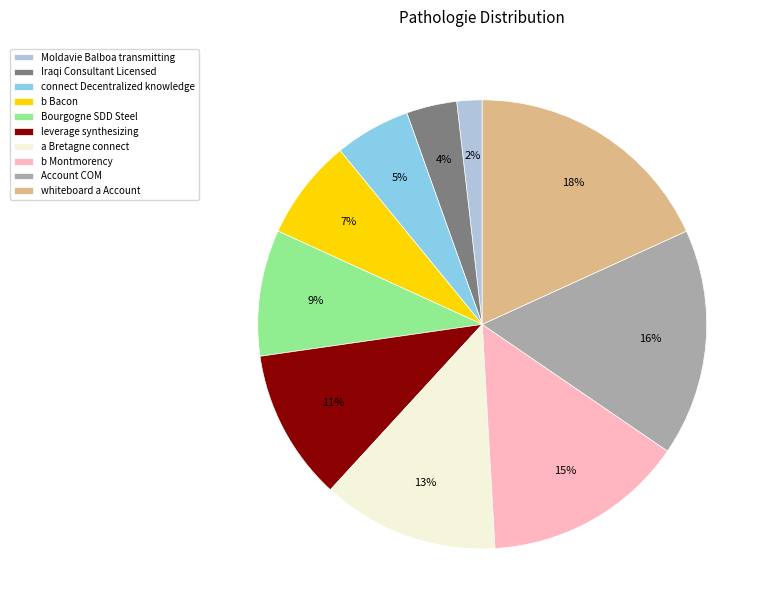

What percentage is the Iraqi Consultant Licensed slice, to the nearest percent?

4%